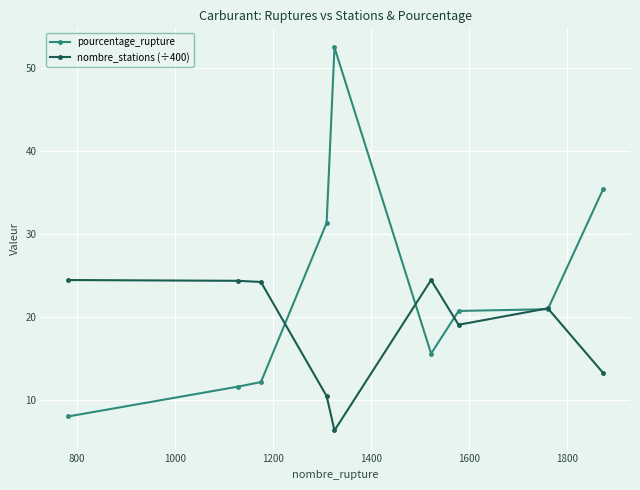

True or false: pourcentage_rupture has more than 0 interior local peaks.

True